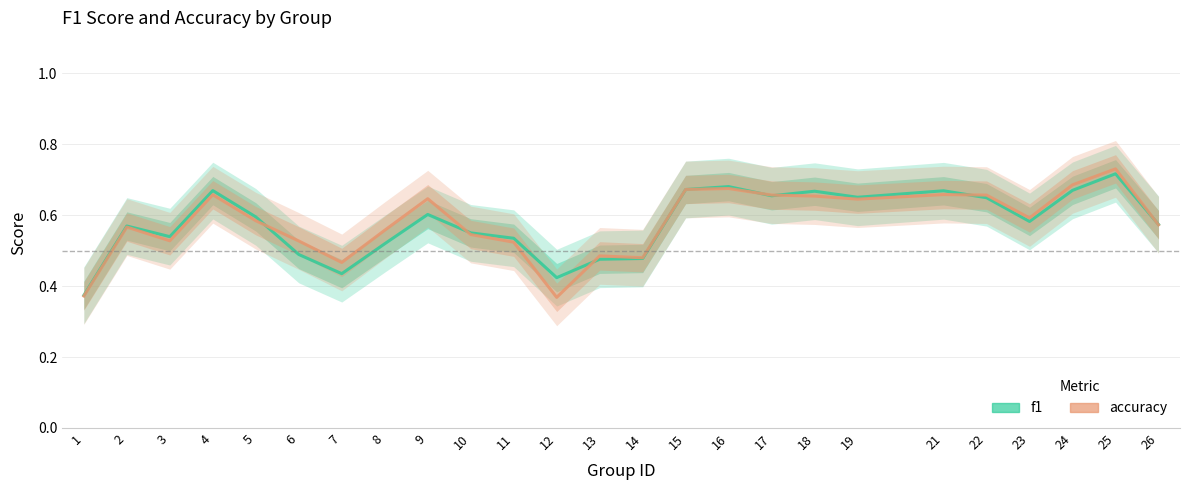

Does the chart have visible grid lines?

Yes